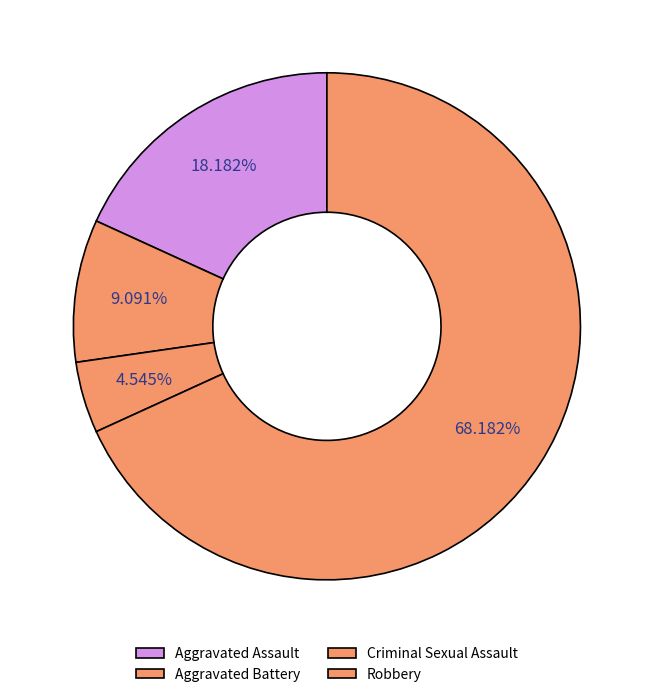

To the nearest percent, what percentage of the pie is Aggravated Battery?

9%